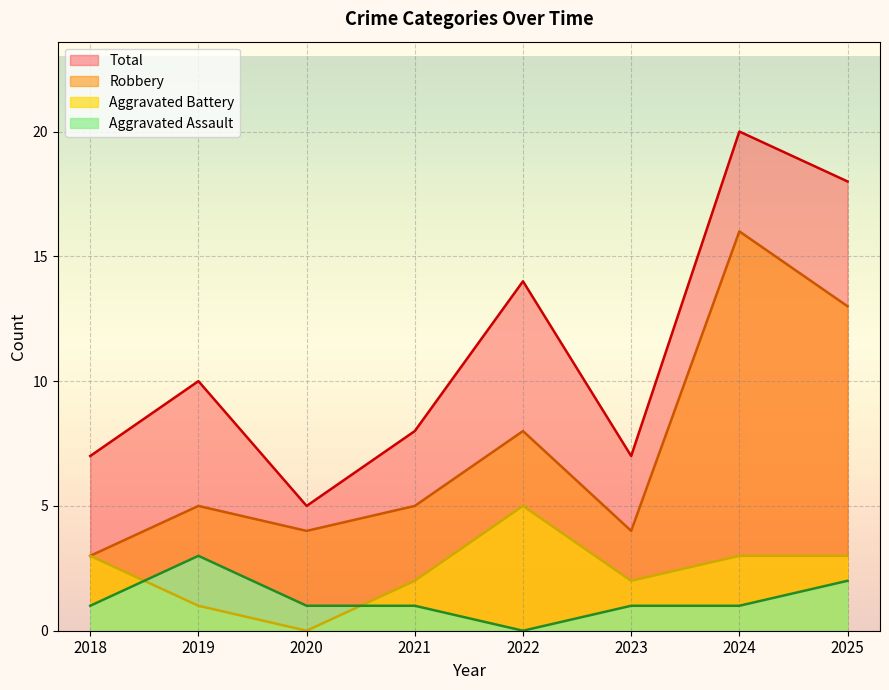

Reading right to left, what are all the values shown in this chart?

Aggravated Assault: 2	1	1	0	1	1	3	1
Aggravated Battery: 3	3	2	5	2	0	1	3
Robbery: 13	16	4	8	5	4	5	3
Total: 18	20	7	14	8	5	10	7